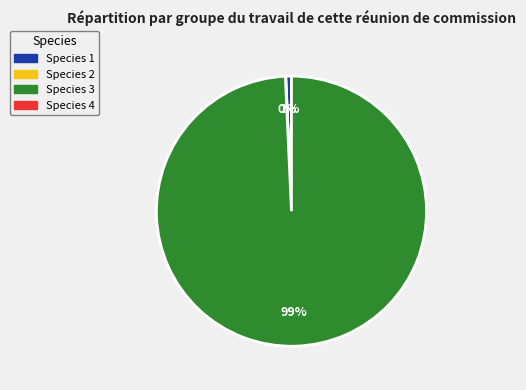

To the nearest percent, what is the difference between the largest and smallest slice percentages?

99%